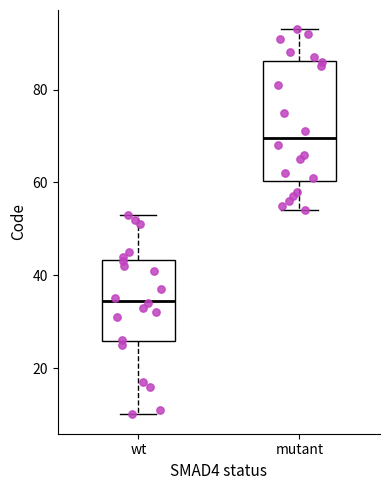

Reading left to right, transcribe this box plot: for each box, give where its median line is, the range the box spans, and where its two whiskers end, as read against the y-axis. The values are not printed on the chart, so give them approximately, as read against the axis.

wt: median 34, box 26 to 44, whiskers 10 to 54
mutant: median 70, box 60 to 86, whiskers 54 to 94